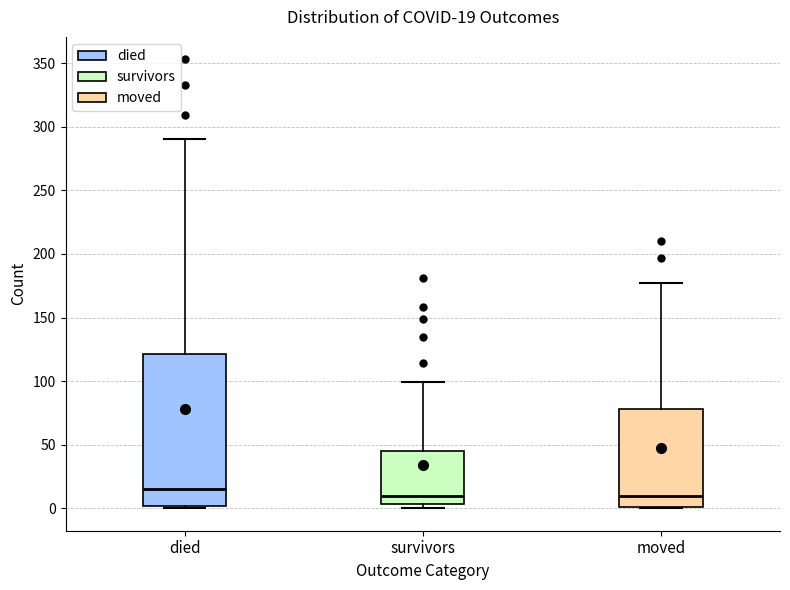

Which box is the tallest, from its lower edge to its upper edge?

died